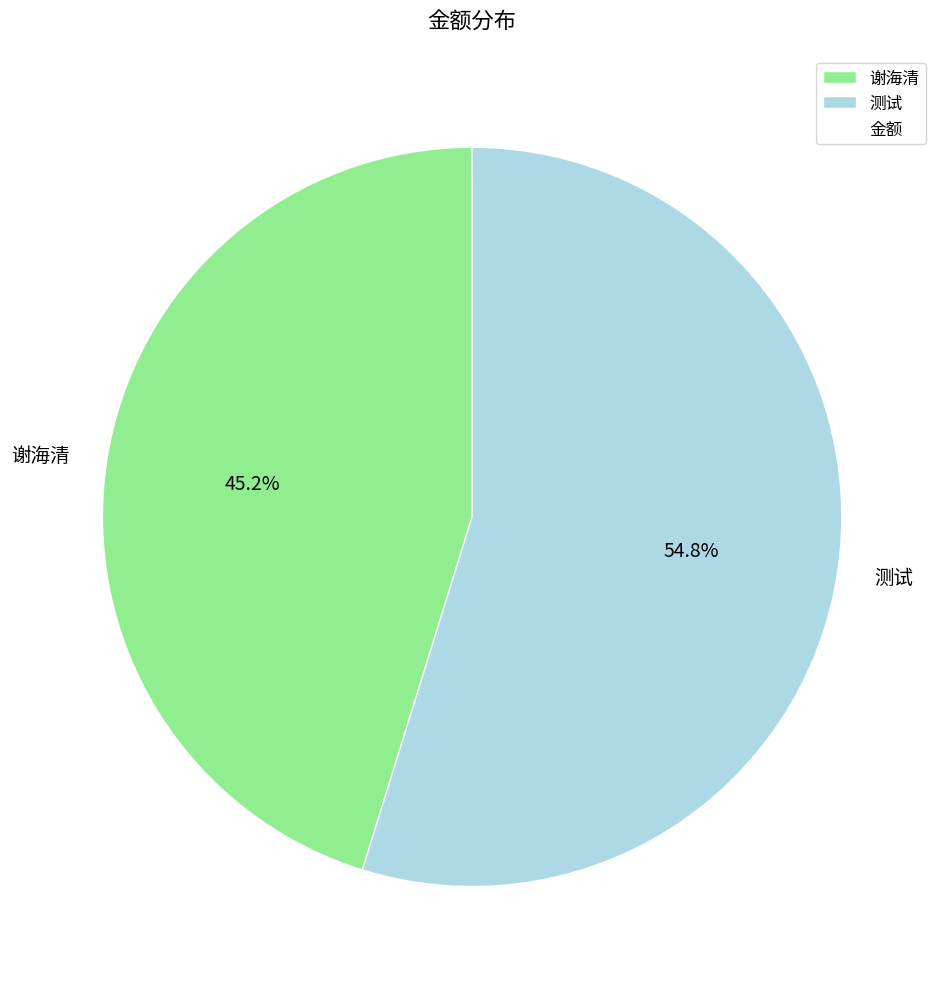

Which slice represents more than half of the pie?

测试